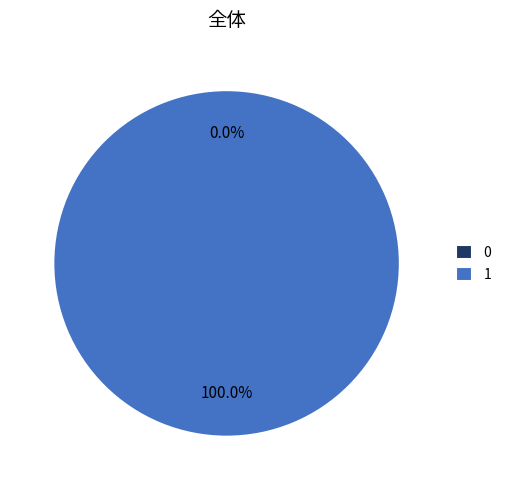

Rank the categories by value from lowest to highest.

0, 1